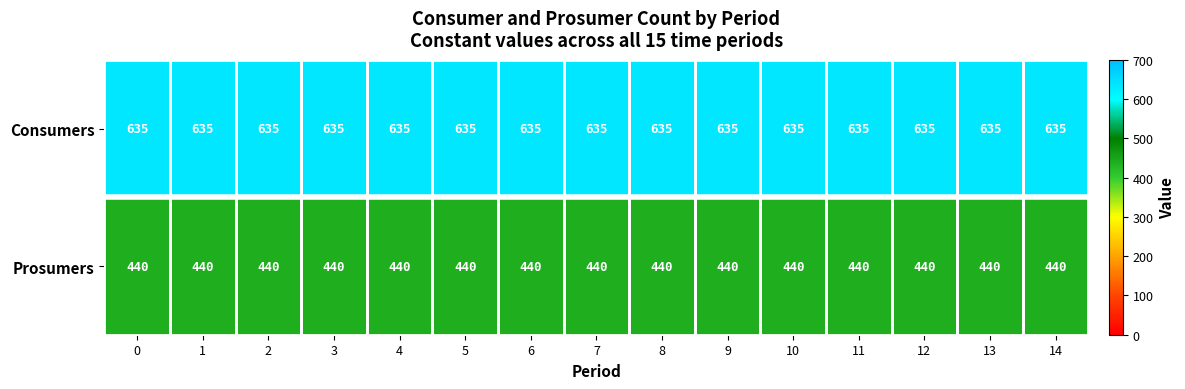

What is the sum of all Prosumers values?

6600